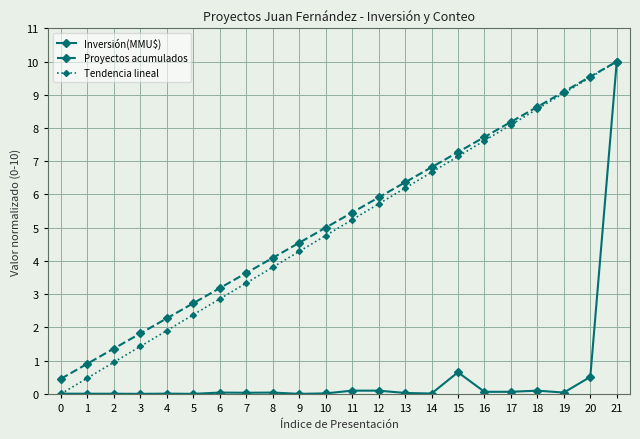

Between 12 and 20, which series saw the biggest shift?

Tendencia lineal